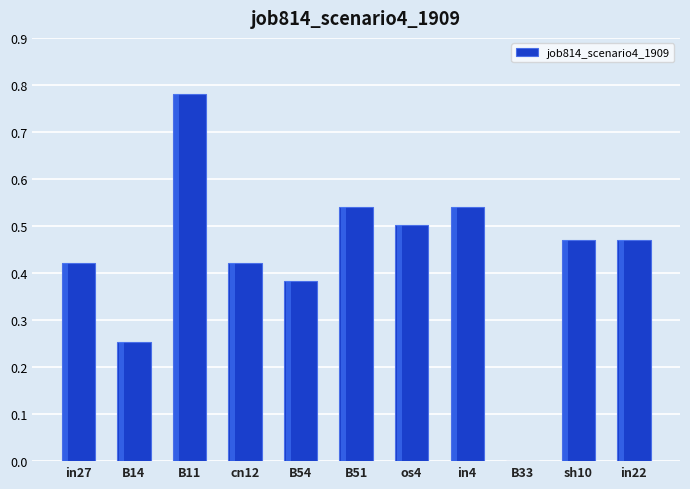

The value at B33 is -0.5. True or false?

False